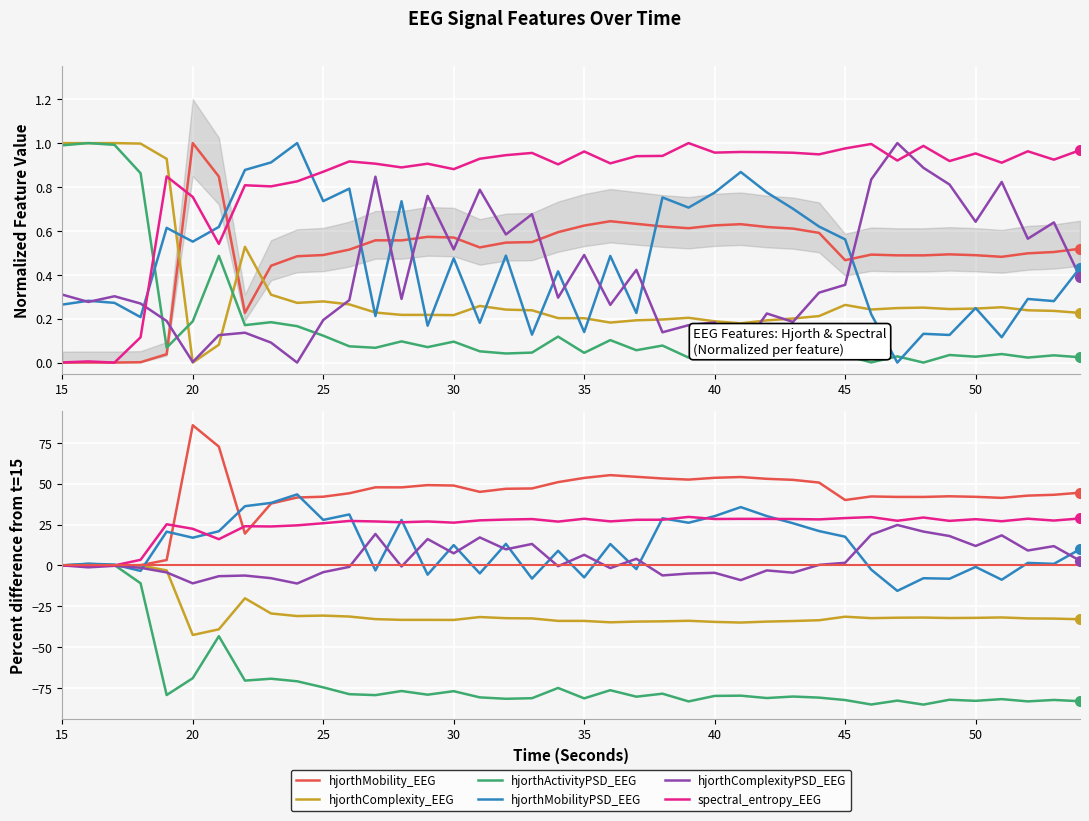

How many interior local valleys does the hjorthComplexity_EEG series have?

8